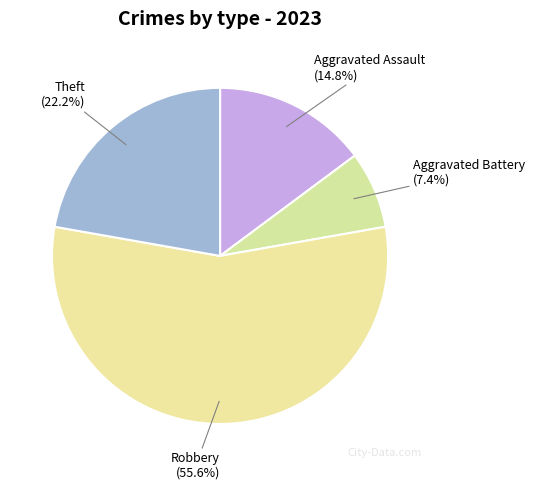

Count the number of slices in the pie.

4